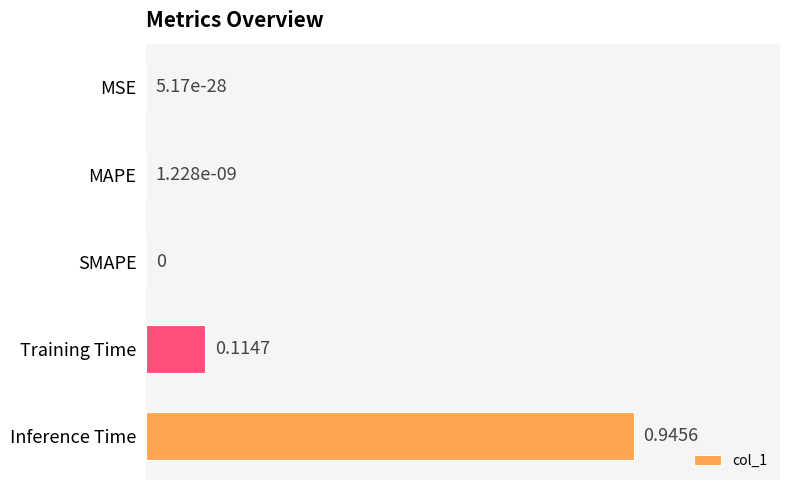

What is the change in value from SMAPE to Training Time?

+0.1